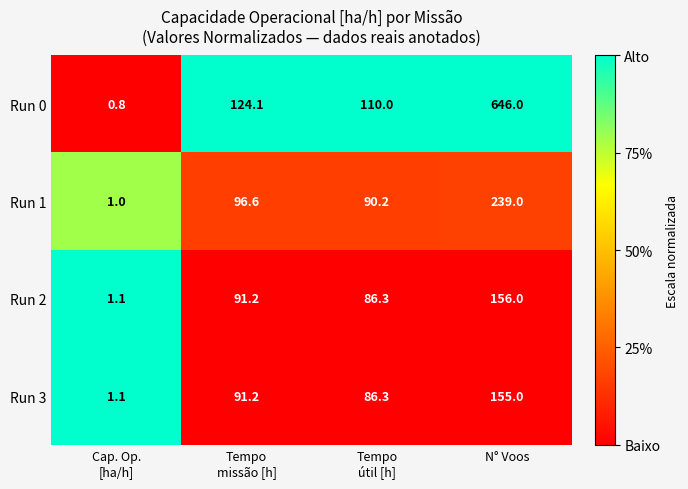

True or false: Run 0 has a value of 866.7 at N° Voos.

False